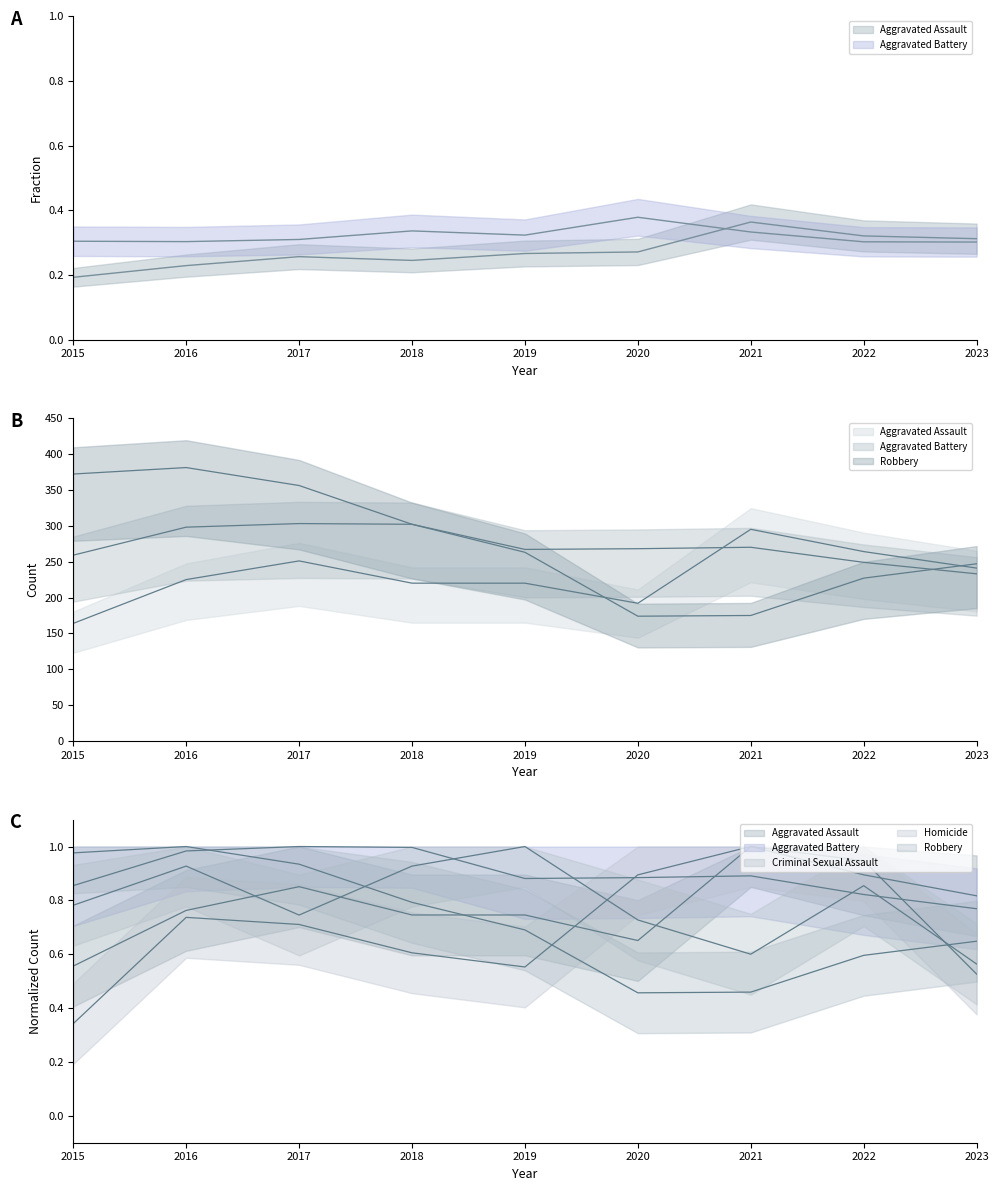

Is it true that Aggravated Assault equals 287.6 at 2020?

False